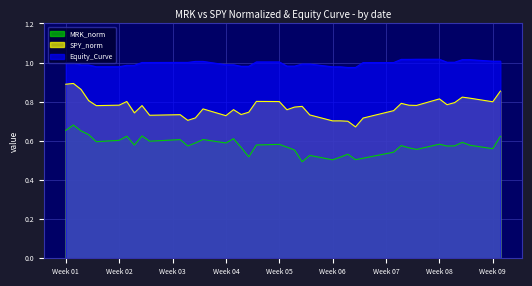

What is the difference between the second highest and minimum values in the SPY_norm series?

0.2